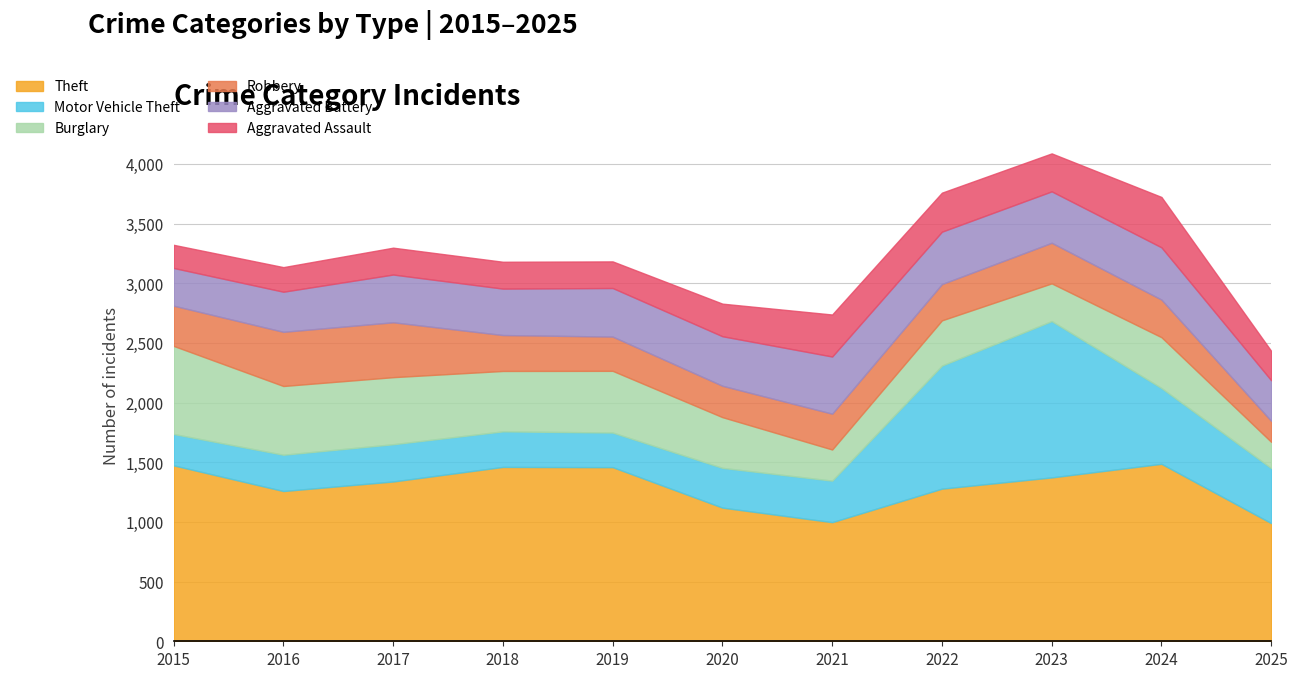

How many lines are shown in the chart?

6